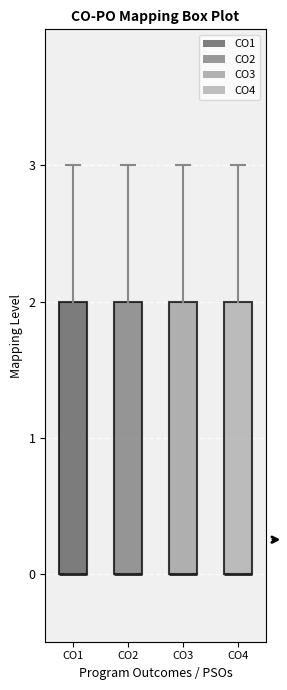

Where is the upper edge of the box for CO2 on the y-axis? The values are not printed on the chart, so give them approximately, as read against the axis.

2